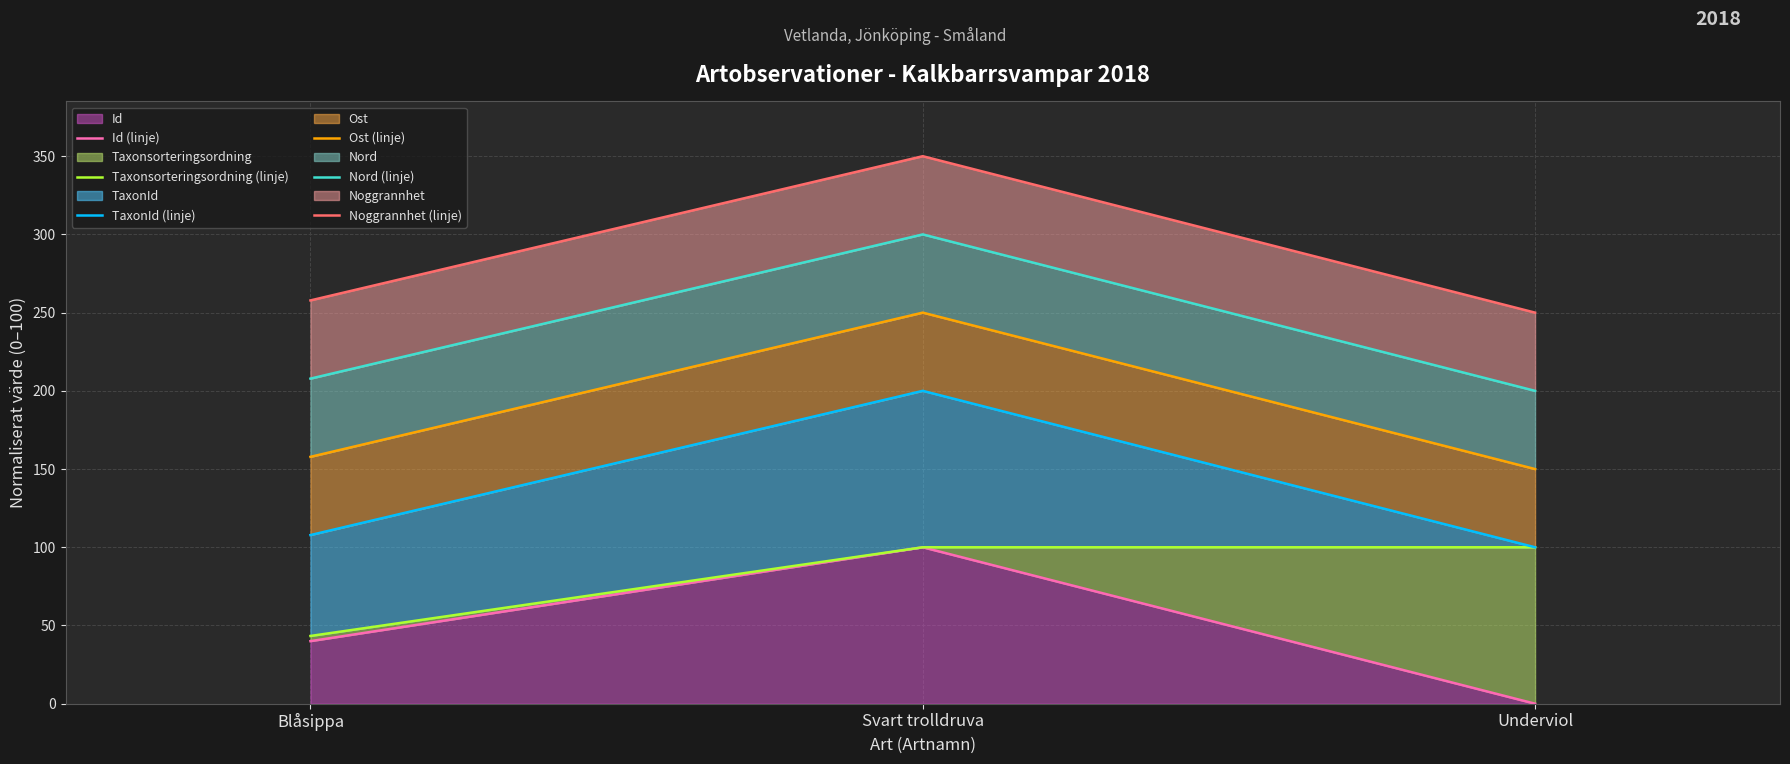

What is the difference between the maximum and minimum values in the Noggrannhet (linje) series?

100.0